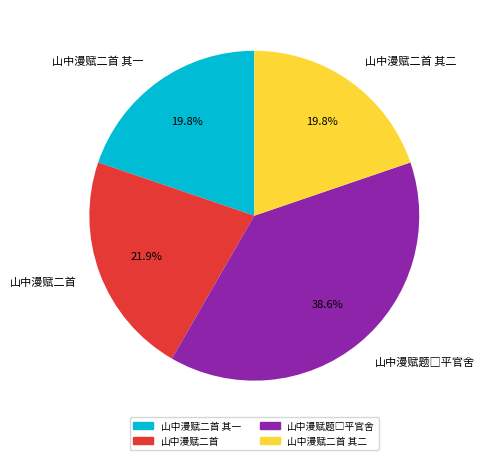

Does any single category account for the majority?

No